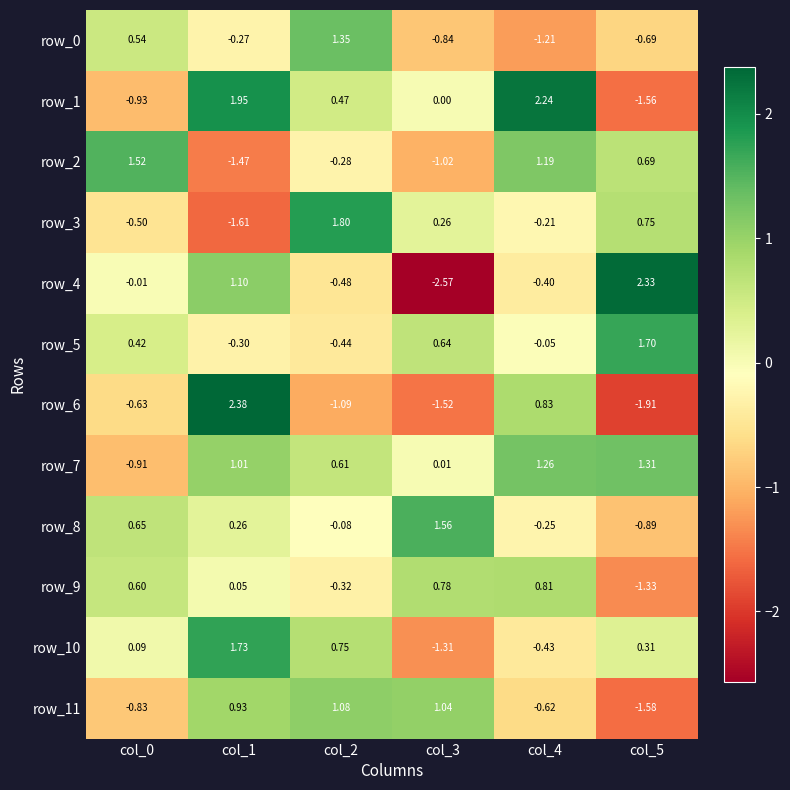

Is the value of row_10 at col_0 greater than the value of row_7 at col_0?

Yes